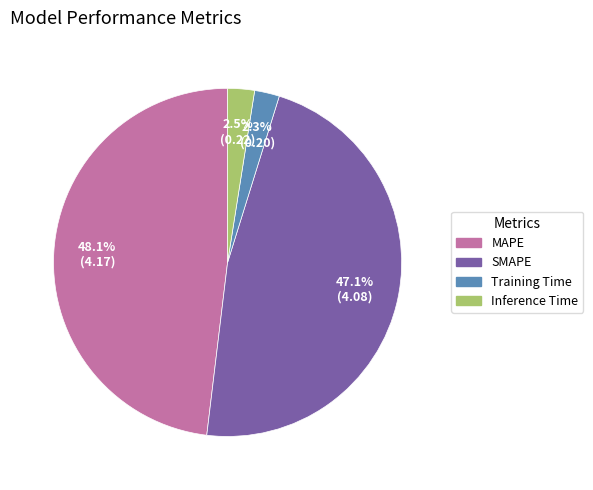

Approximately how many times larger is the value at SMAPE compared to MAPE?

1.0